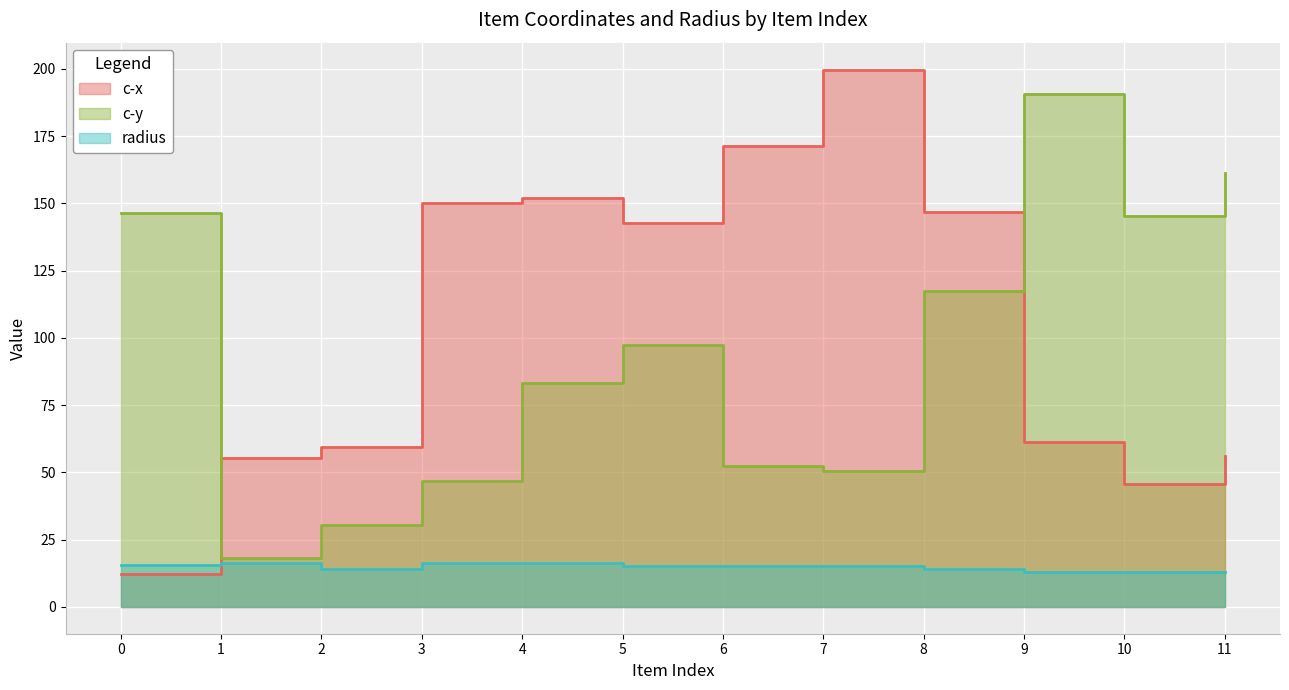

What are all the series names shown in the legend?

c-x, c-y, radius